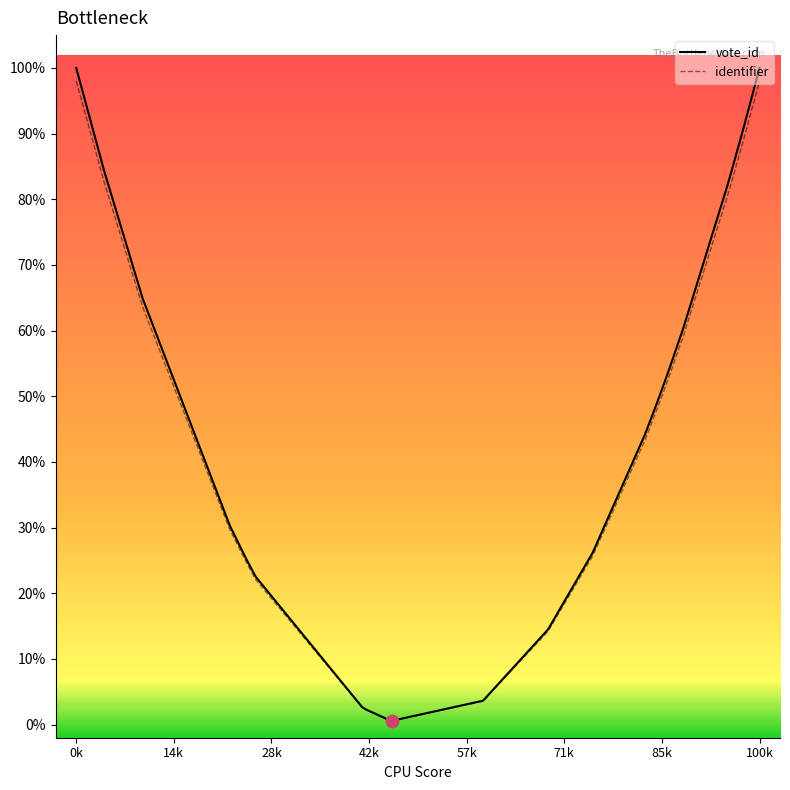

Which series has the widest spread of values?

vote_id